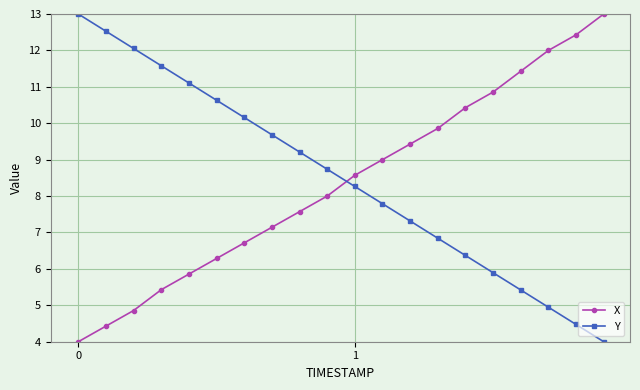

Reading left to right, what are all the values shown in this chart?

X: 4.0	4.4	4.9	5.4	5.9	6.3	6.7	7.1	7.6	8.0	8.6	9.0	9.4	9.9	10.4	10.9	11.4	12.0	12.4	13.0
Y: 13.0	12.5	12.1	11.6	11.1	10.6	10.2	9.7	9.2	8.7	8.3	7.8	7.3	6.8	6.4	5.9	5.4	4.9	4.5	4.0